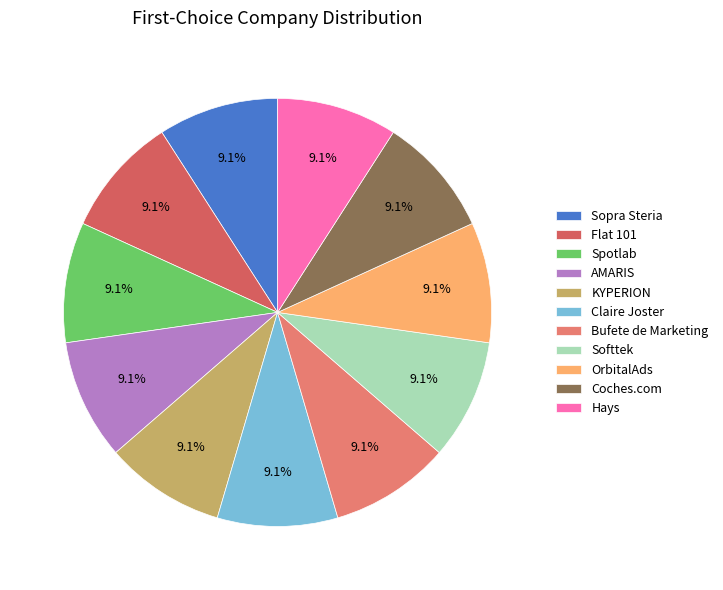

Is Coches.com the majority of the pie?

No